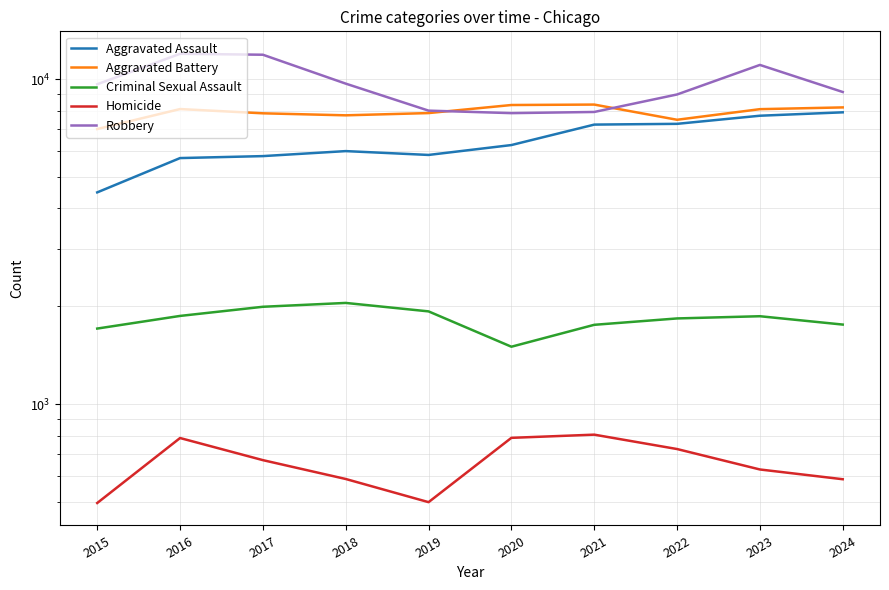

Which label corresponds to the smallest value in the chart?

2015